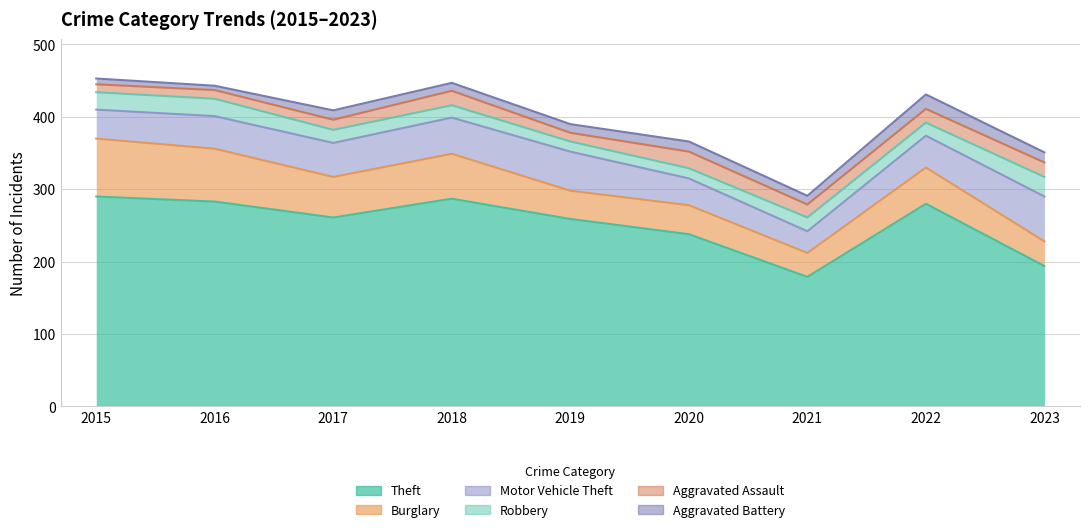

What is the difference between the maximum and minimum values in the Robbery series?

13